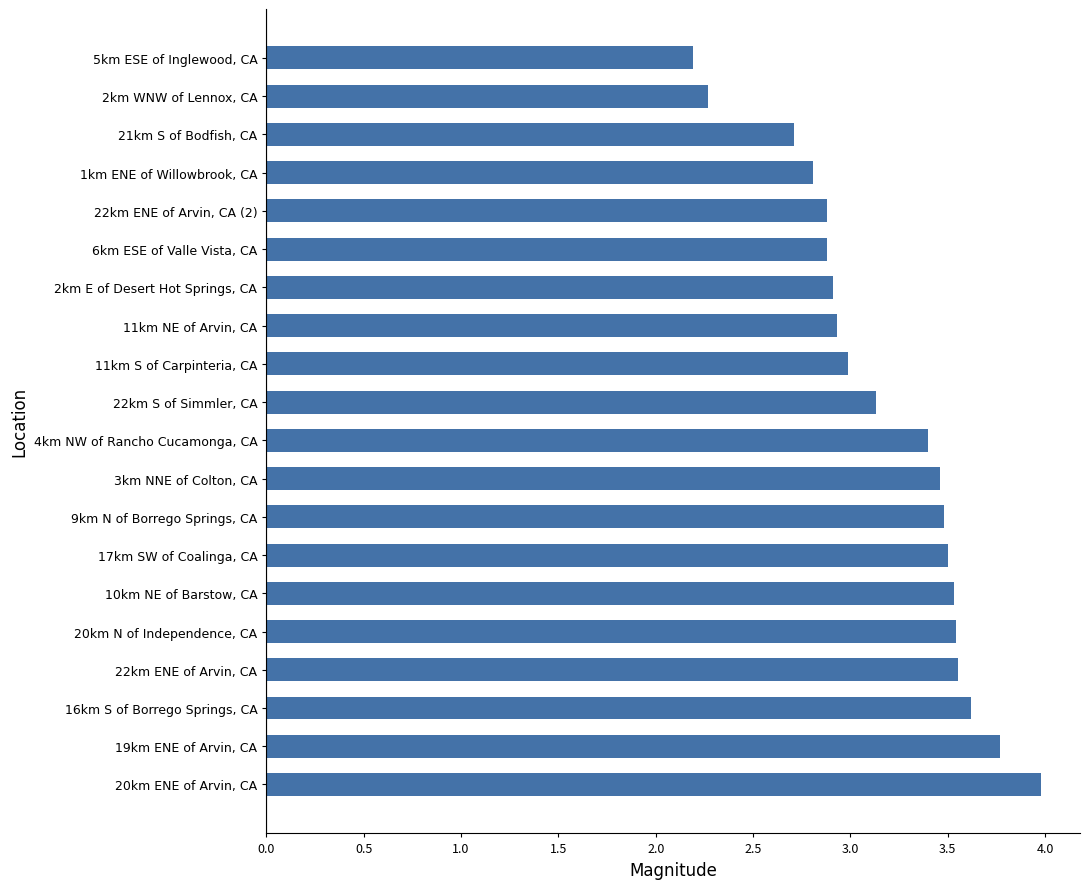

Approximately how many times larger is the value at 3km NNE of Colton, CA compared to 19km ENE of Arvin, CA?

0.9